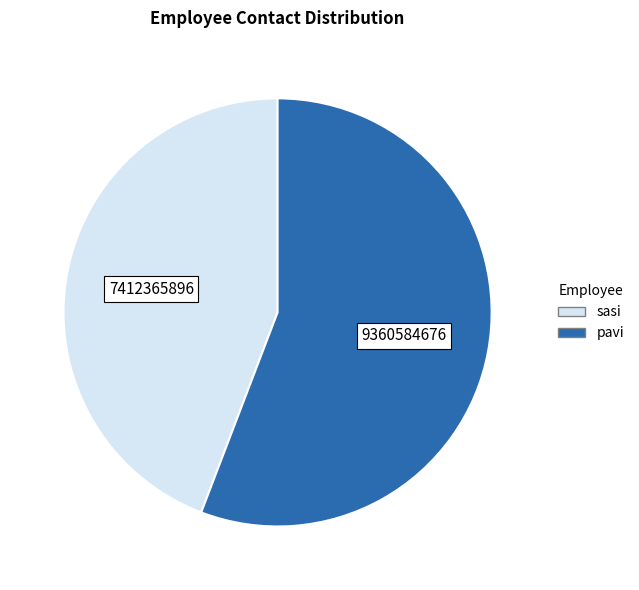

Does any single category account for the majority?

Yes